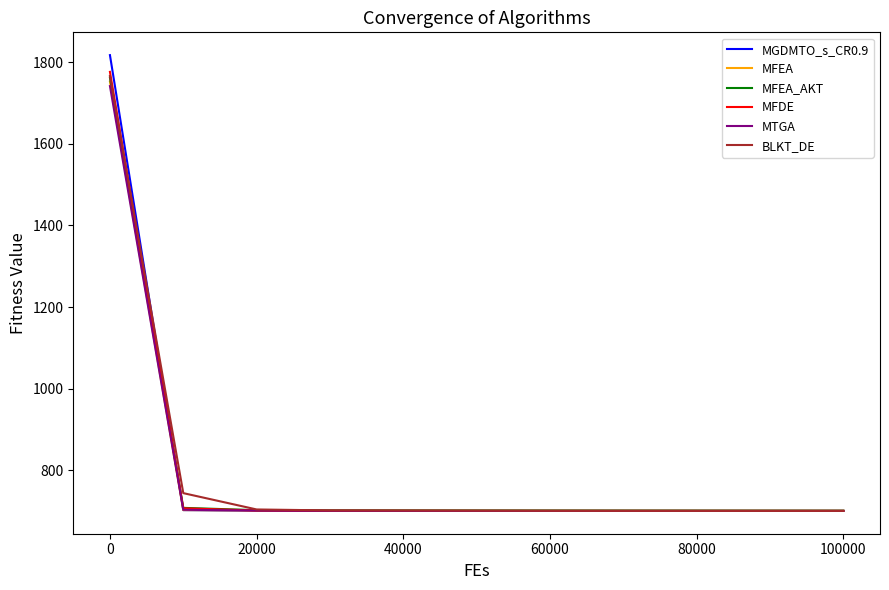

What is the maximum value shown in the chart?

1817.6